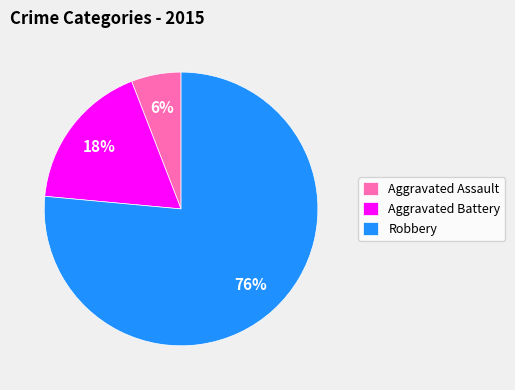

How many segments does this pie chart have?

3